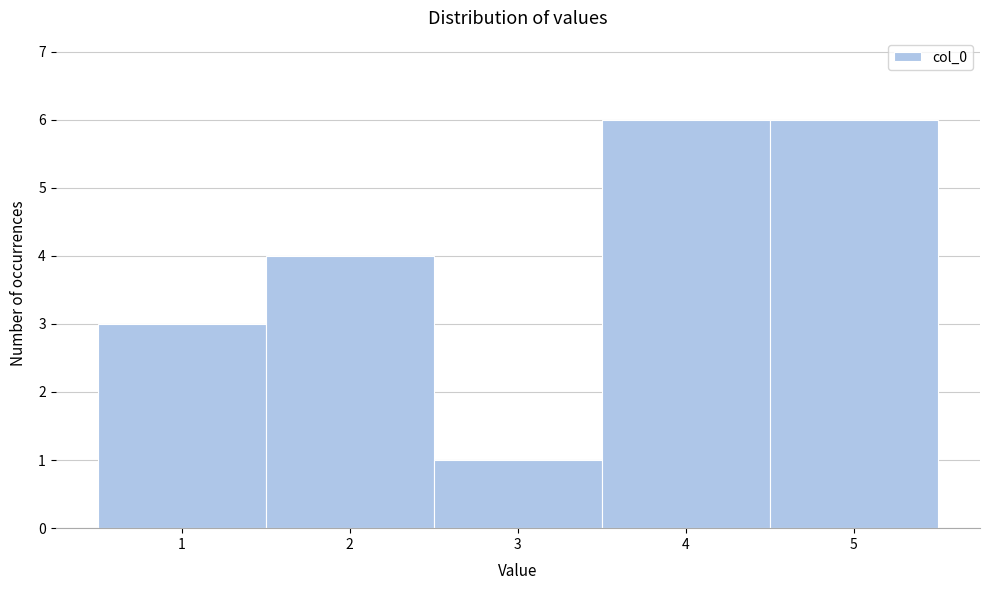

How tall is the bar that spans 3.5 to 4.5 on the x-axis? The values are not printed on the chart, so give them approximately, as read against the axis.

6